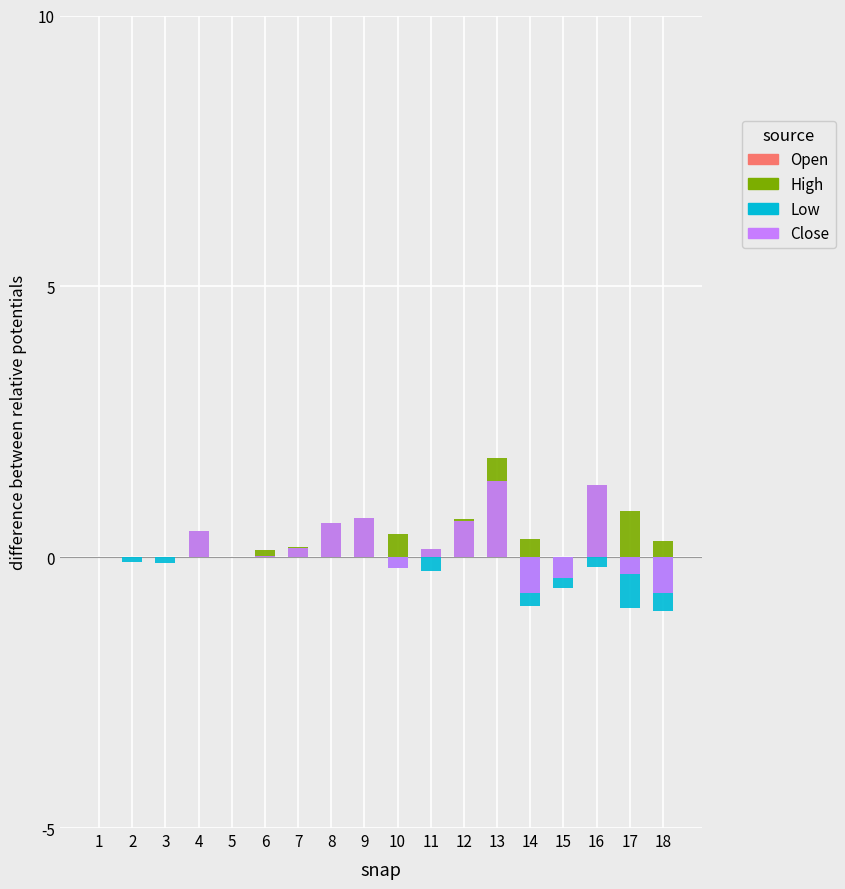

At which label does Low reach its peak?

1